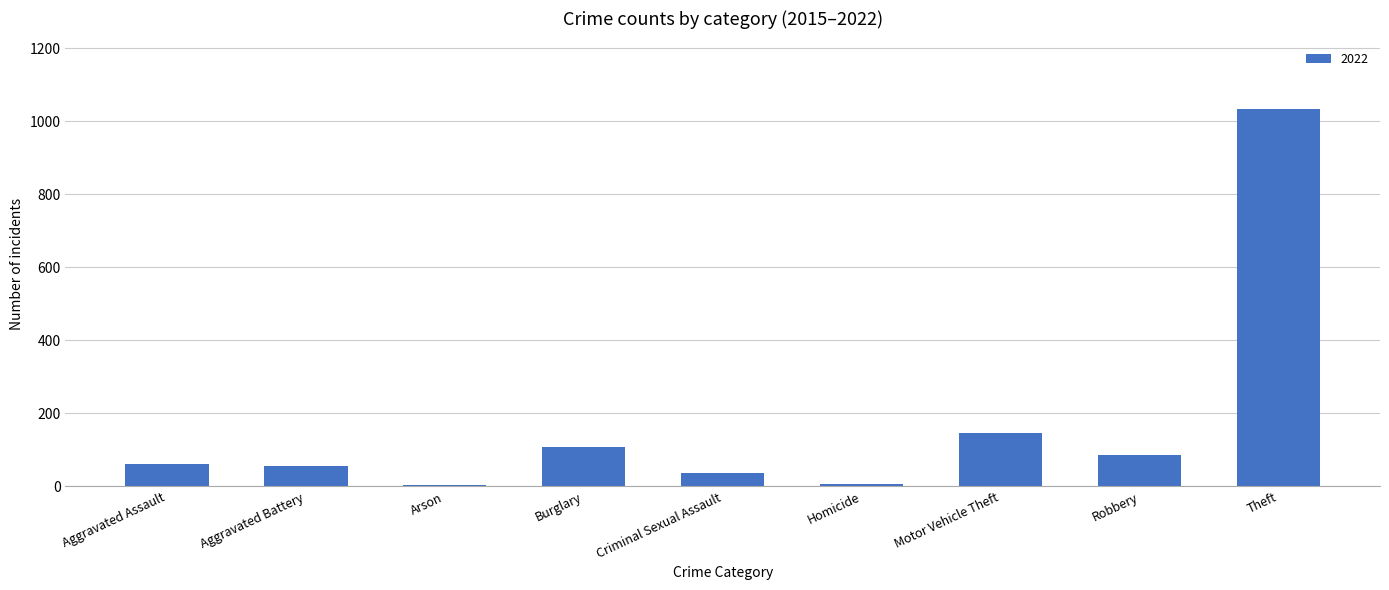

What is the label of the 2nd bar from the right?

Robbery